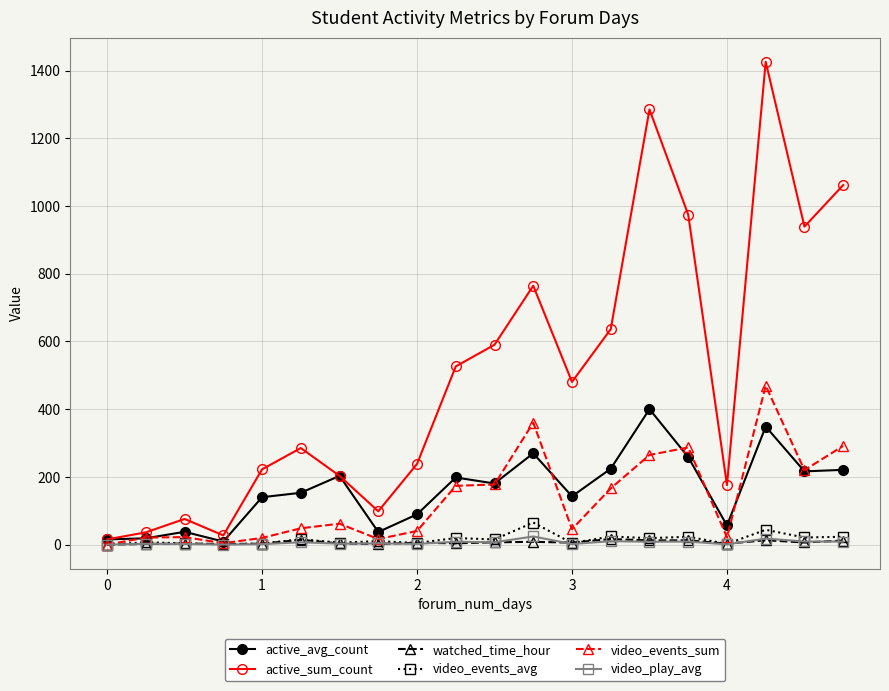

What is the maximum value shown in the chart?

1425.8